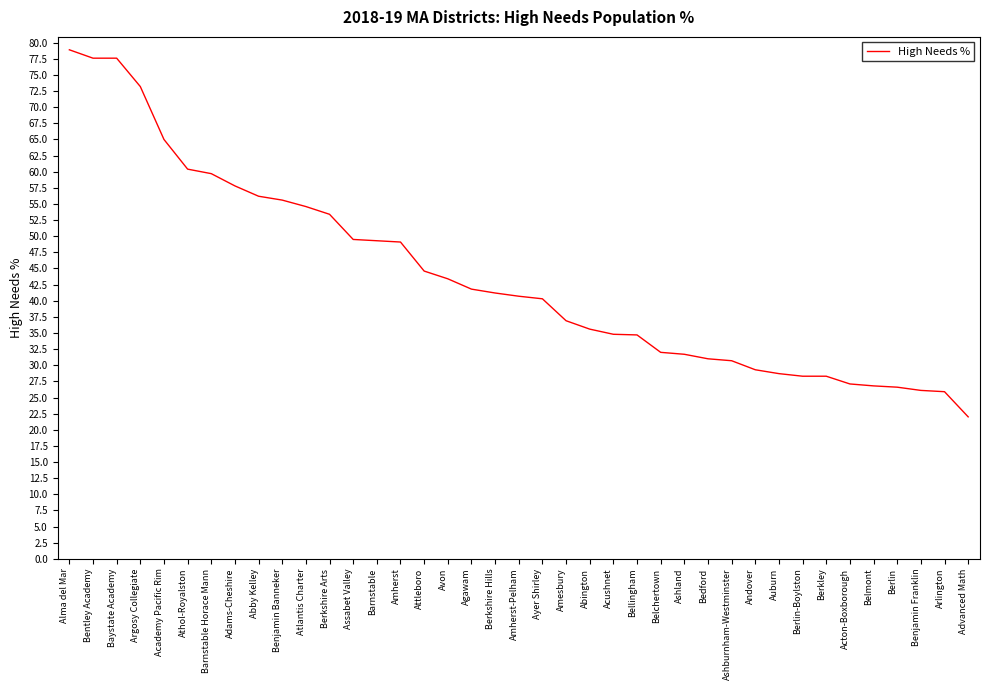

Which has a higher value, Academy Pacific Rim or Acushnet?

Academy Pacific Rim